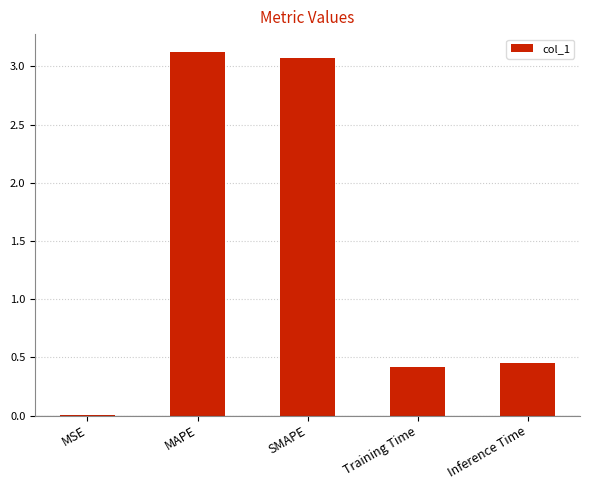

Read the value at MAPE.

3.1